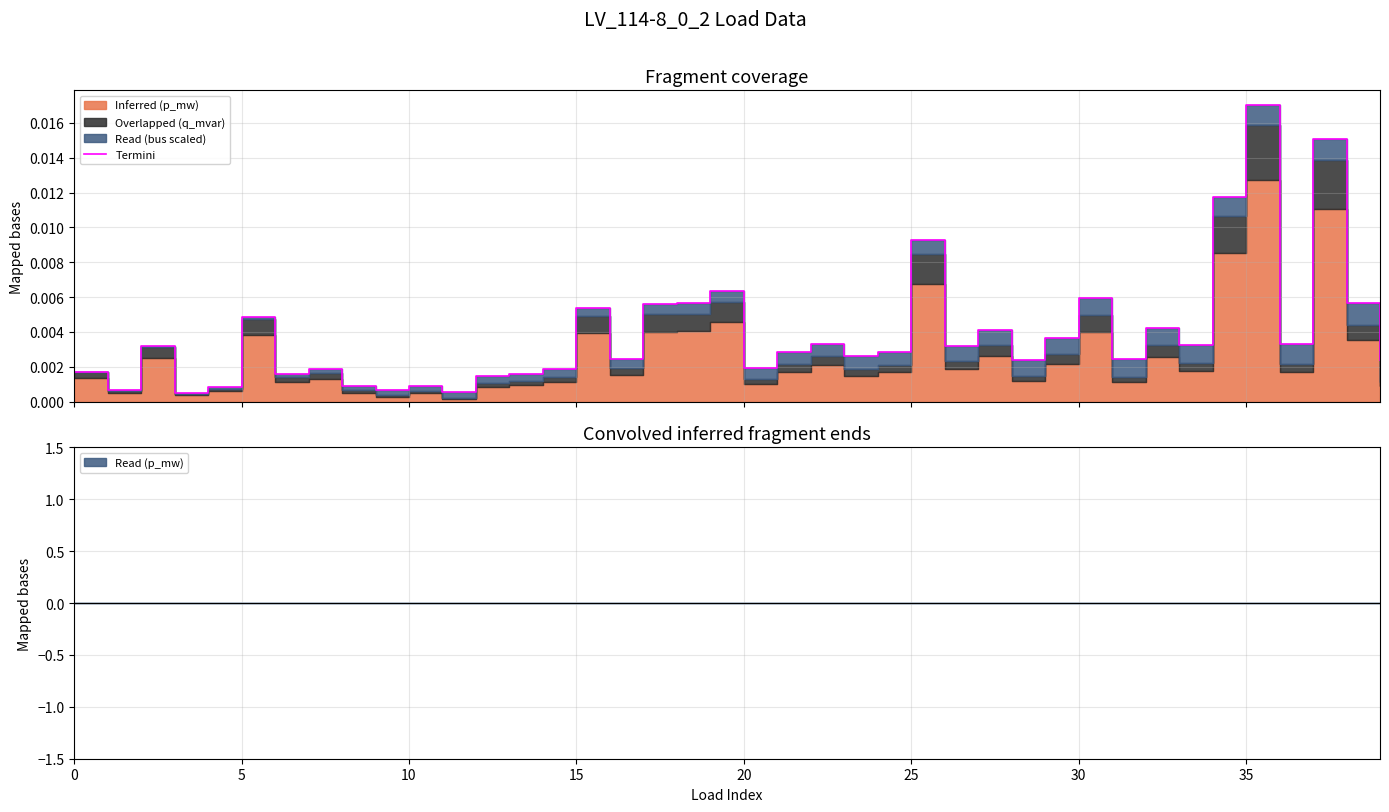

Which has a higher value, 19 or 20?

19